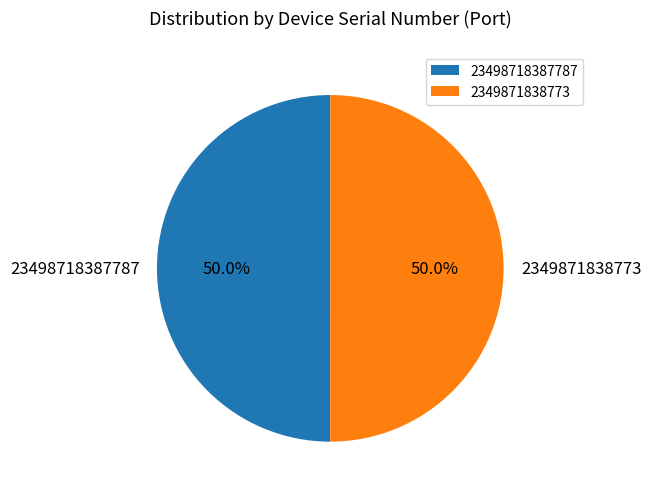

To the nearest percent, what is the combined percentage of 2349871838773 and 23498718387787?

100%